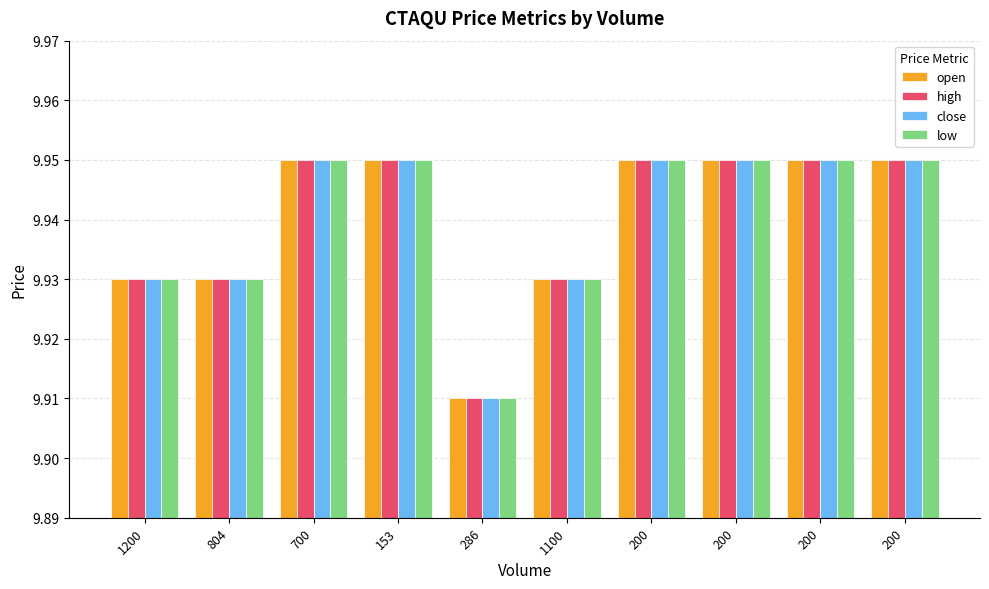

Between 1200 and 200, which series saw the biggest shift?

low